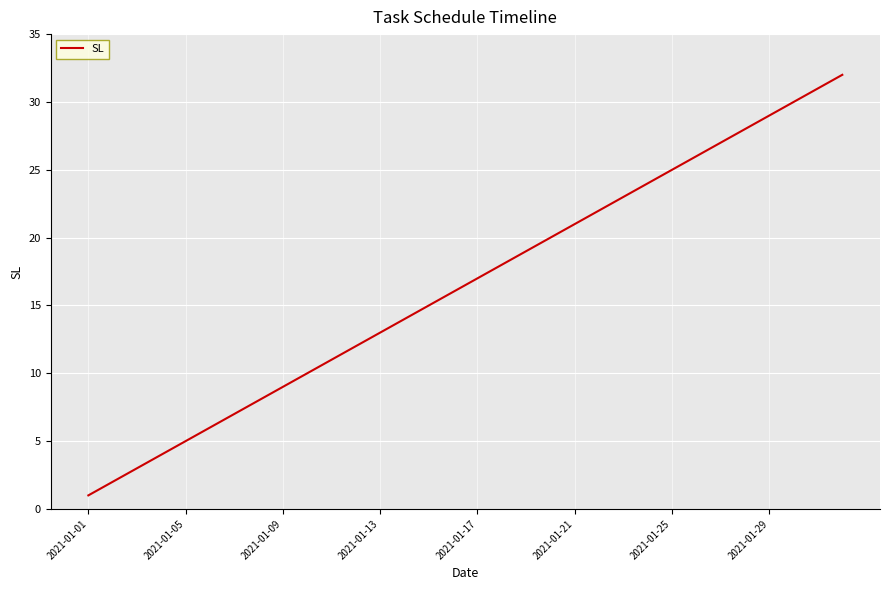

Does the chart have visible grid lines?

Yes